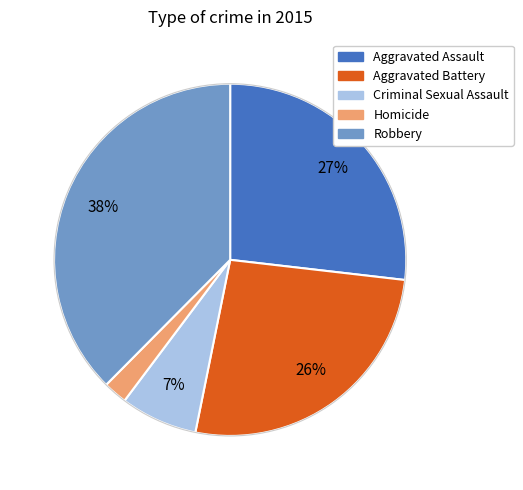

Is the sum of Criminal Sexual Assault and Aggravated Battery greater than half?

No